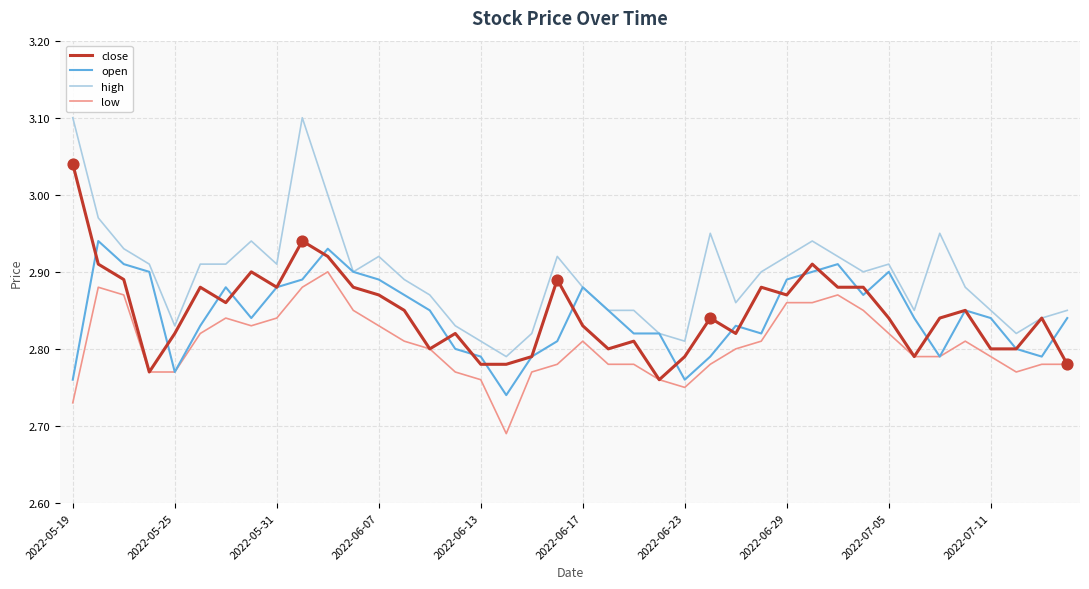

List the series in order of their peak value, lowest first.

low, open, close, high